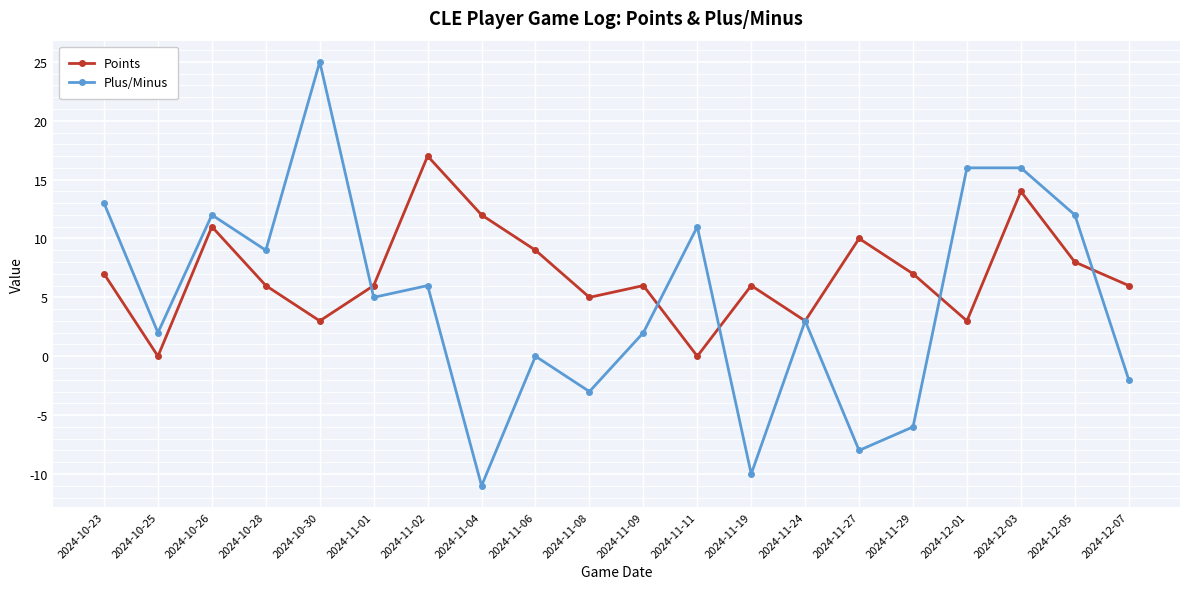

What is the total value across all series at 2024-11-06?

9